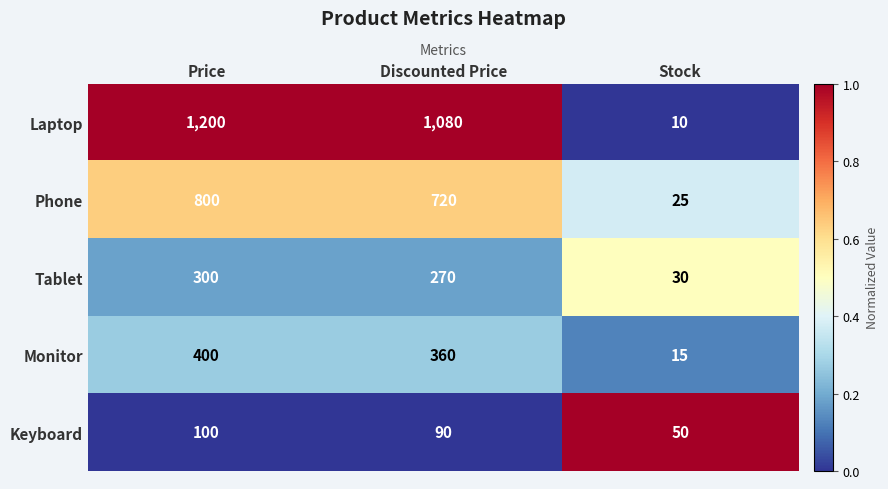

The Phone series shows 1142 at Discounted Price. True or false?

False